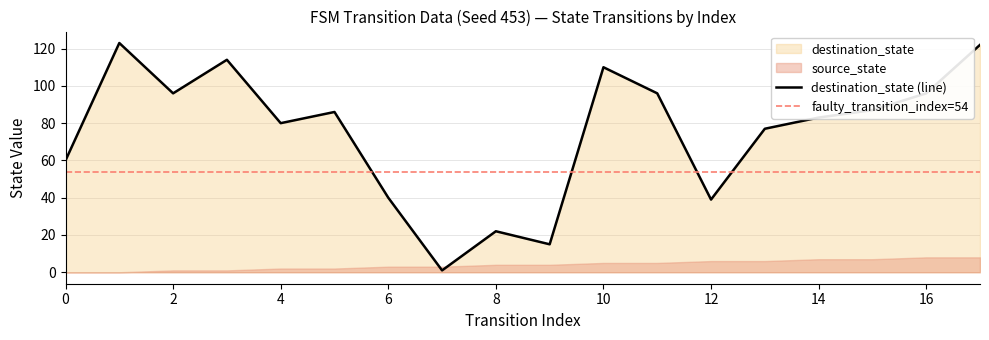

Count the number of categories in the chart.

18